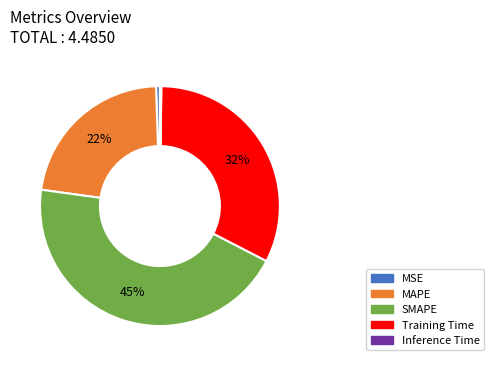

To the nearest percent, what is the combined percentage of Training Time and MSE?

33%